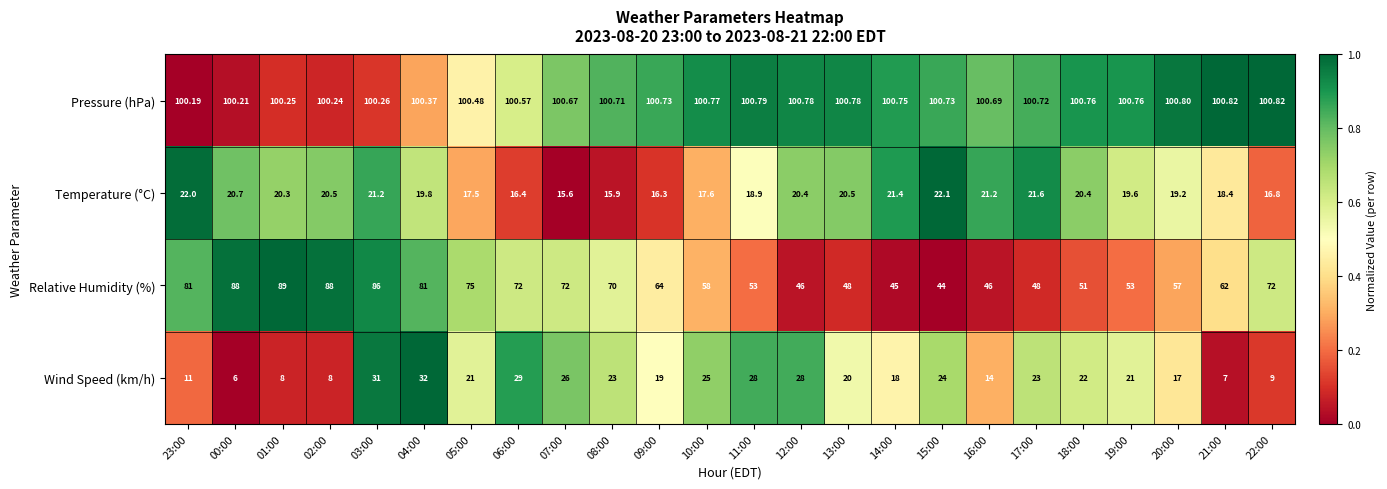

What is the total value across all series at 06:00?

218.0